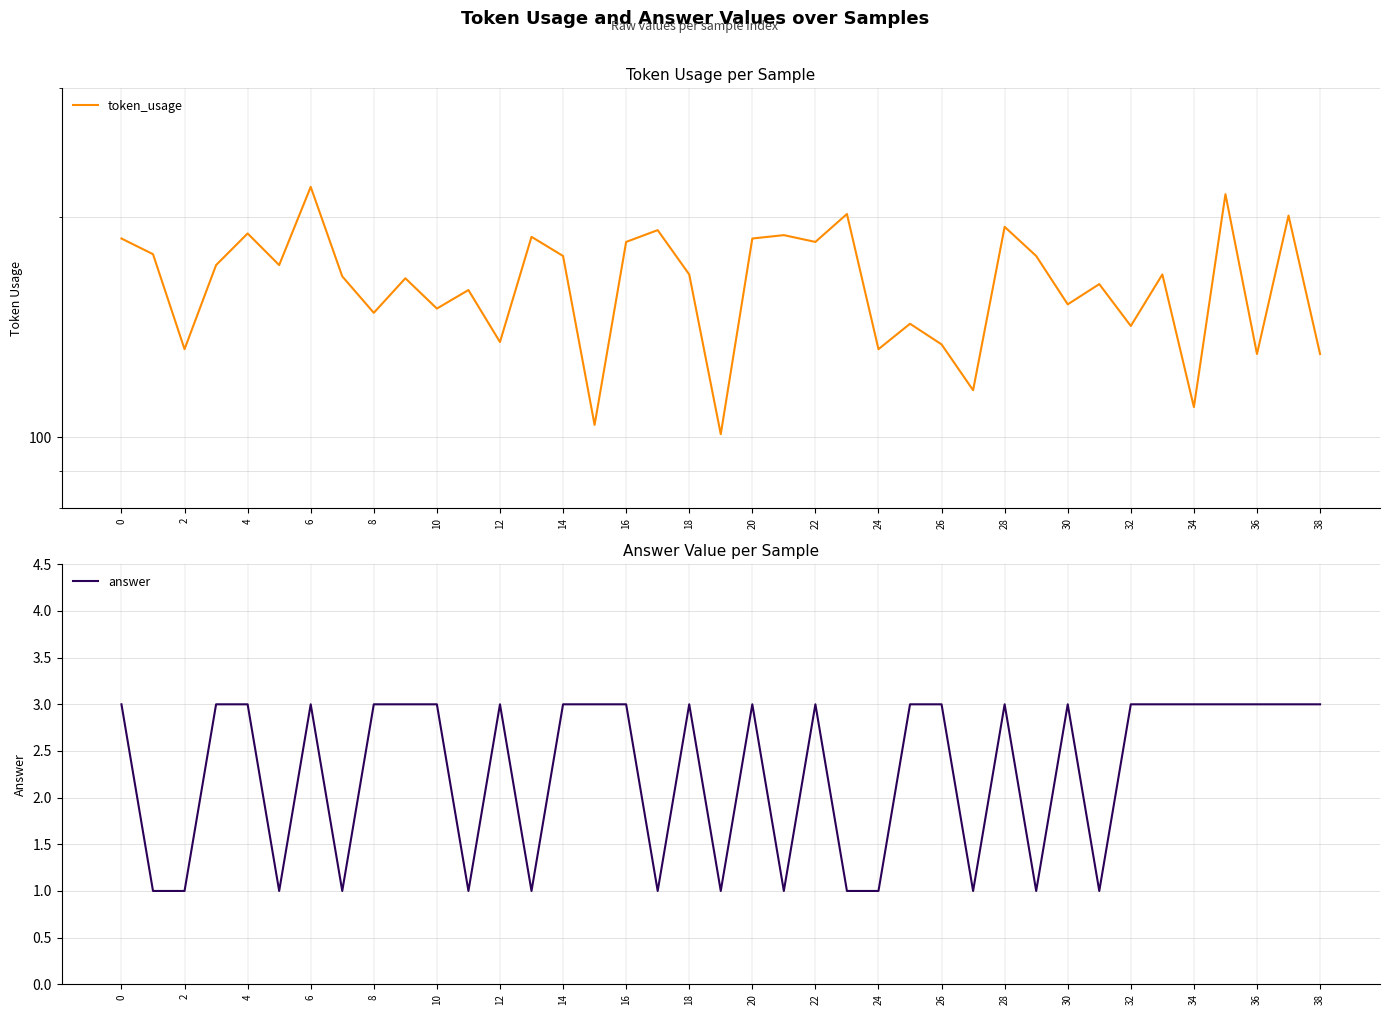

What is the greatest value displayed?

220